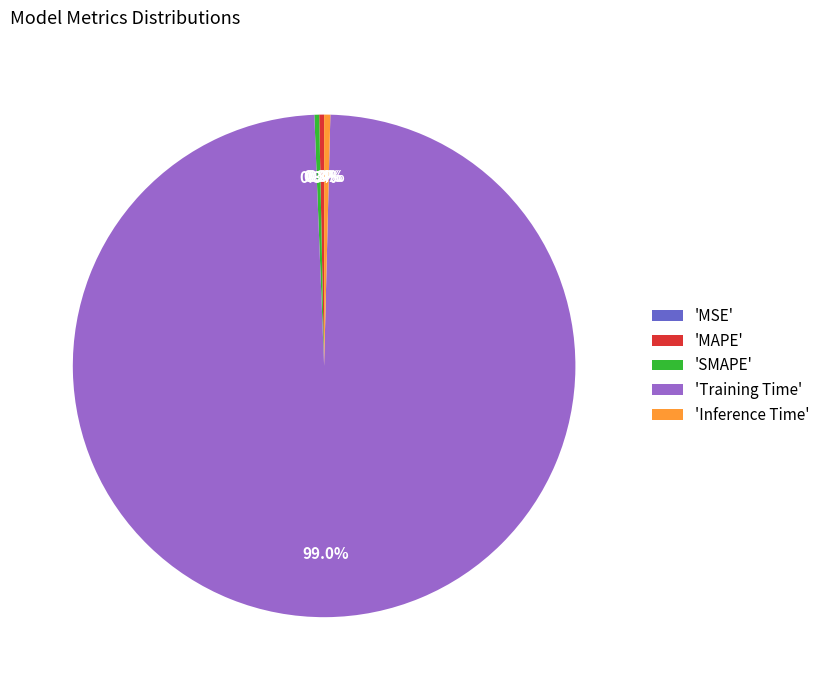

What percentage do 'SMAPE' and 'MAPE' together represent?

0.6%